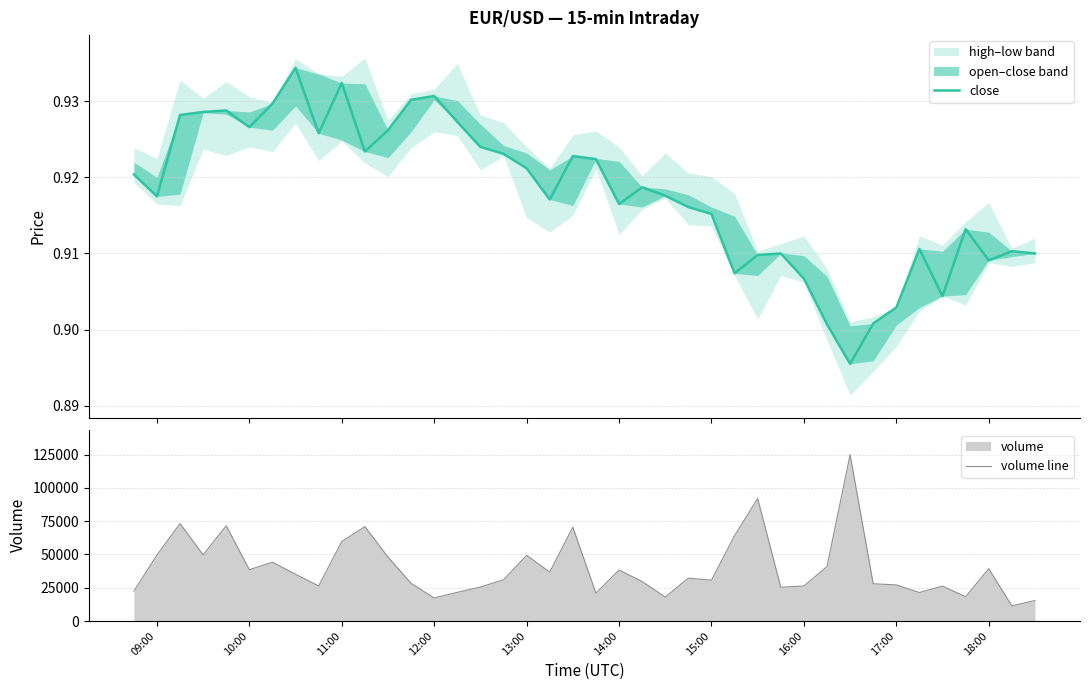

What is the minimum value for volume line?

11401.5